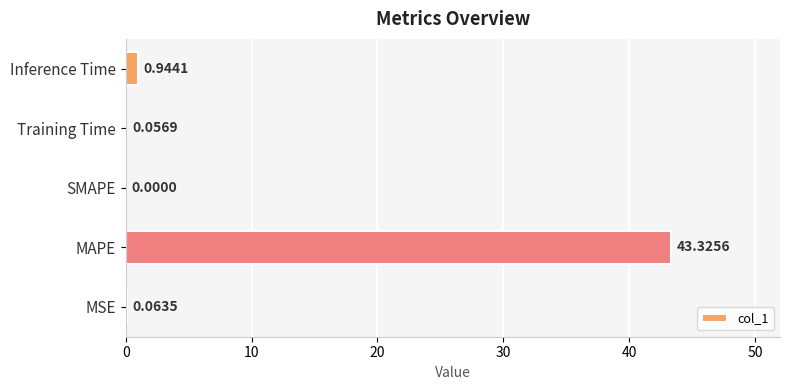

What is the change in value from MSE to Inference Time?

+0.9